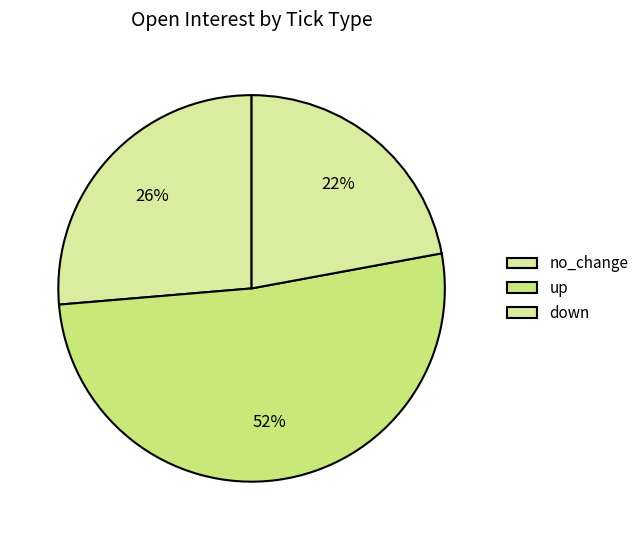

Approximately how many times larger is the value at up compared to no_change?

2.2